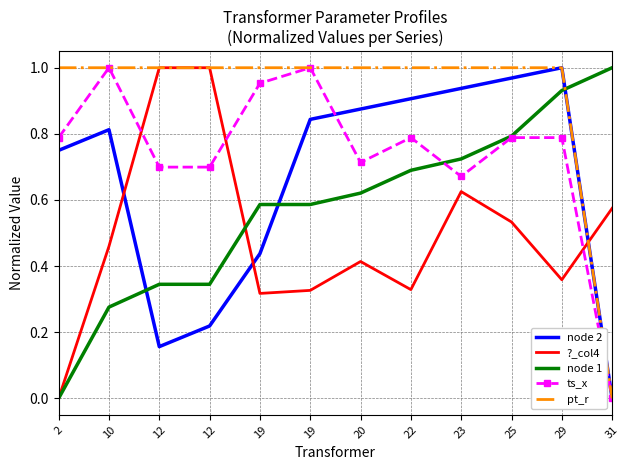

At which category is the sum across all series the highest?

25